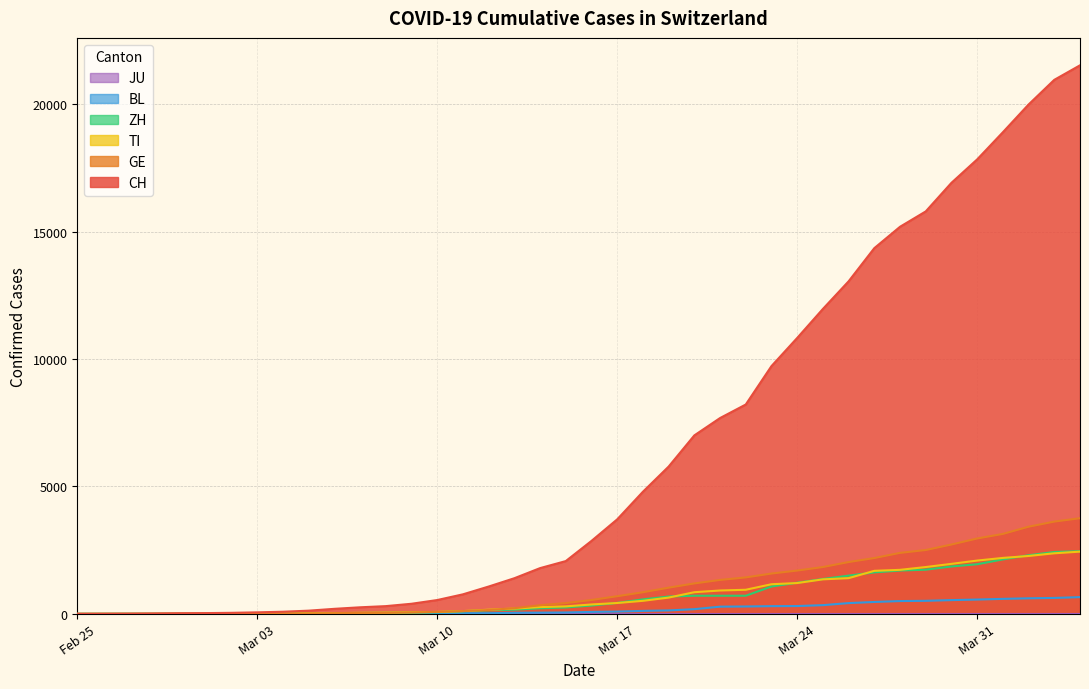

True or false: BL has more than 1 interior local peaks.

False